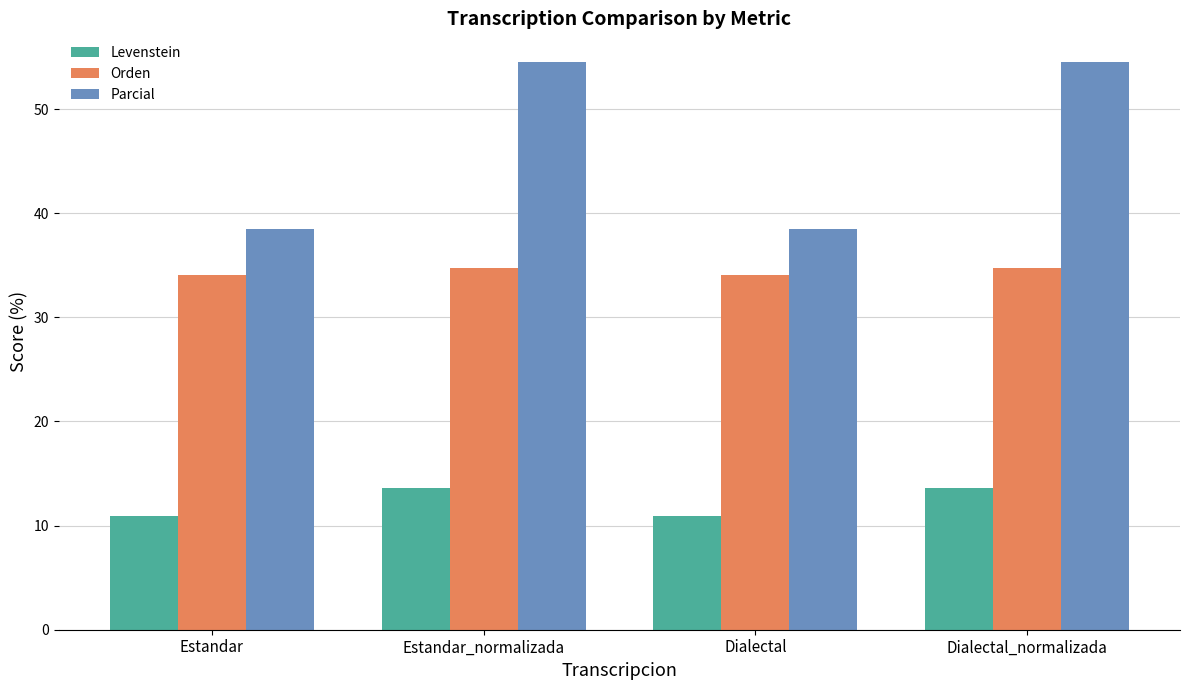

The Parcial series shows 54.5 at Dialectal_normalizada. True or false?

True